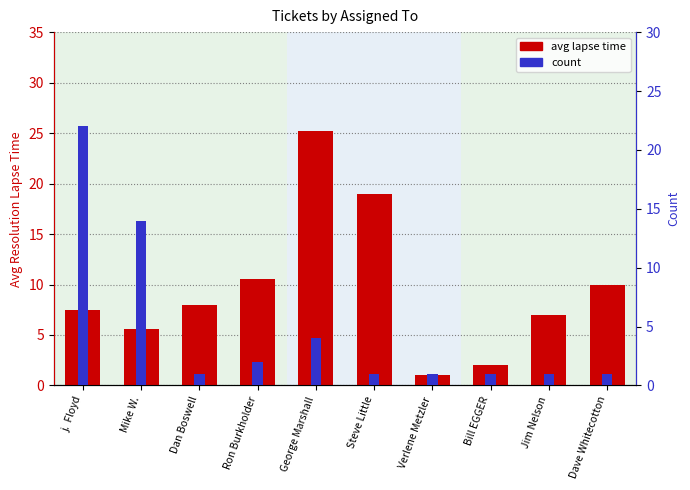

Which series changed the most between Mike W. and Jim Nelson?

count